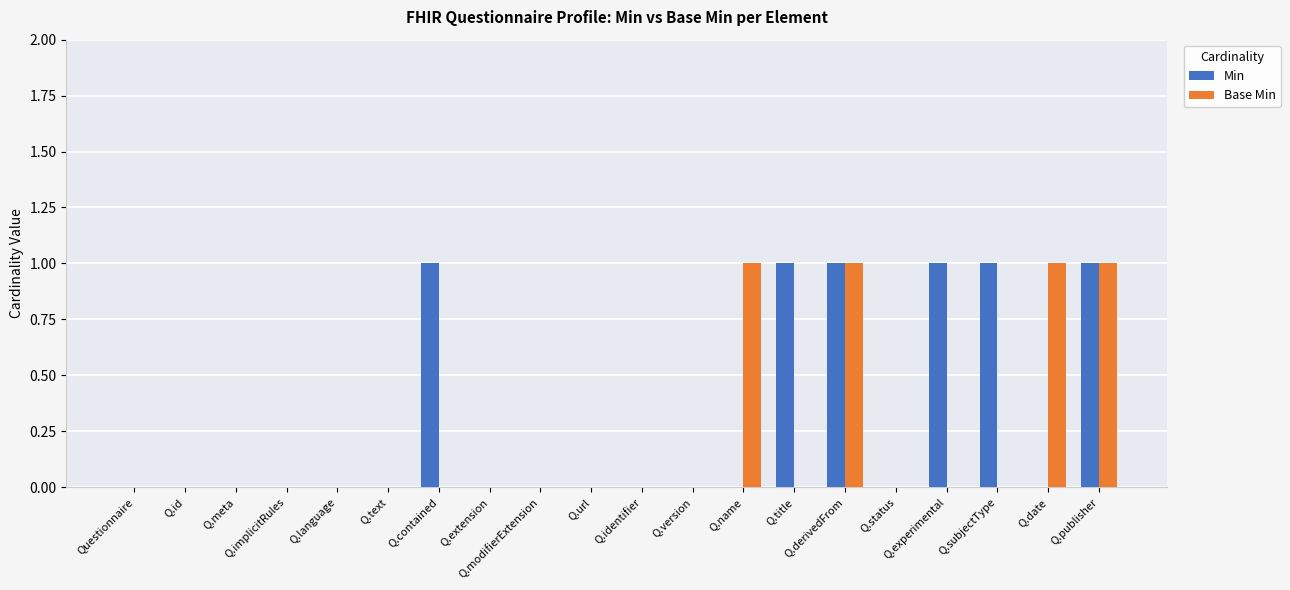

Which series has the largest total across all categories?

Min